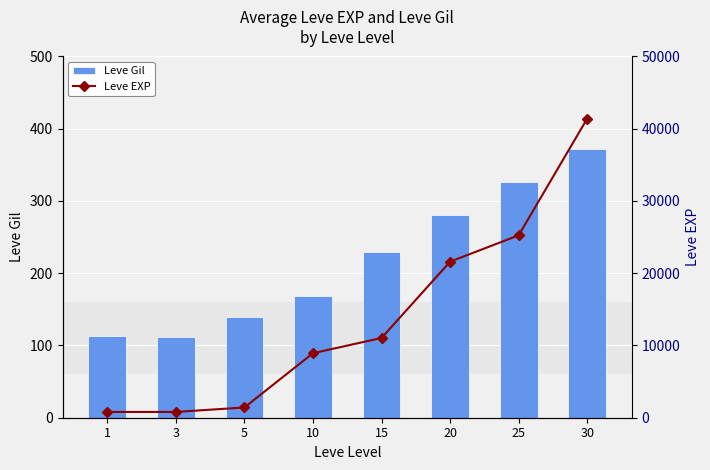

What is the average value of the Leve Gil series?

218